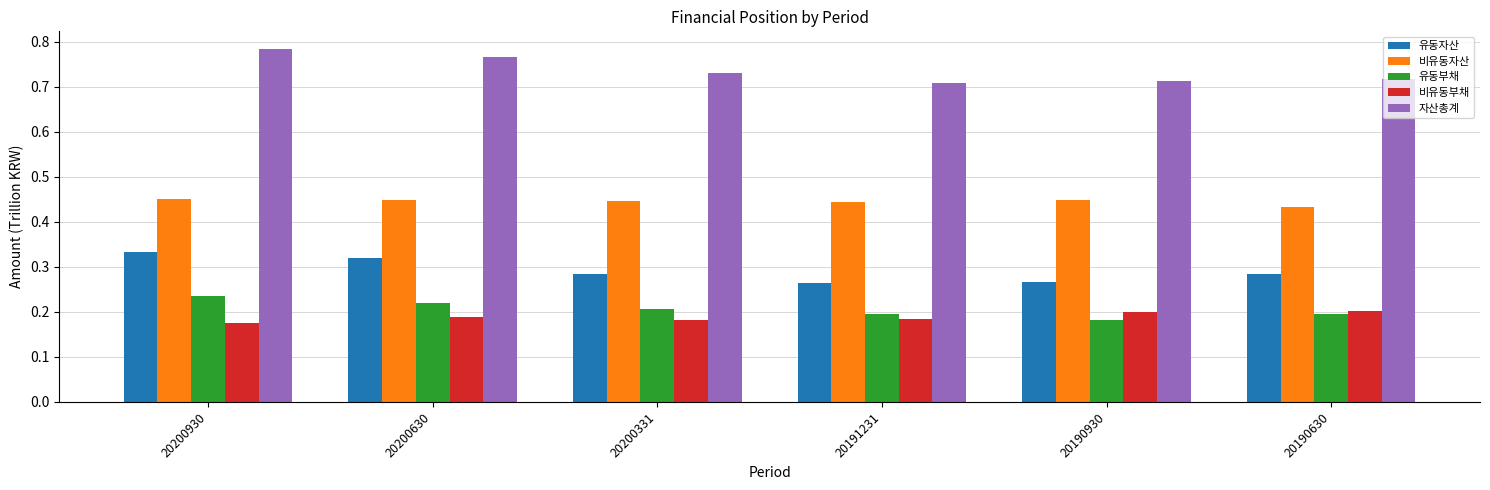

How many groups of bars are there?

6